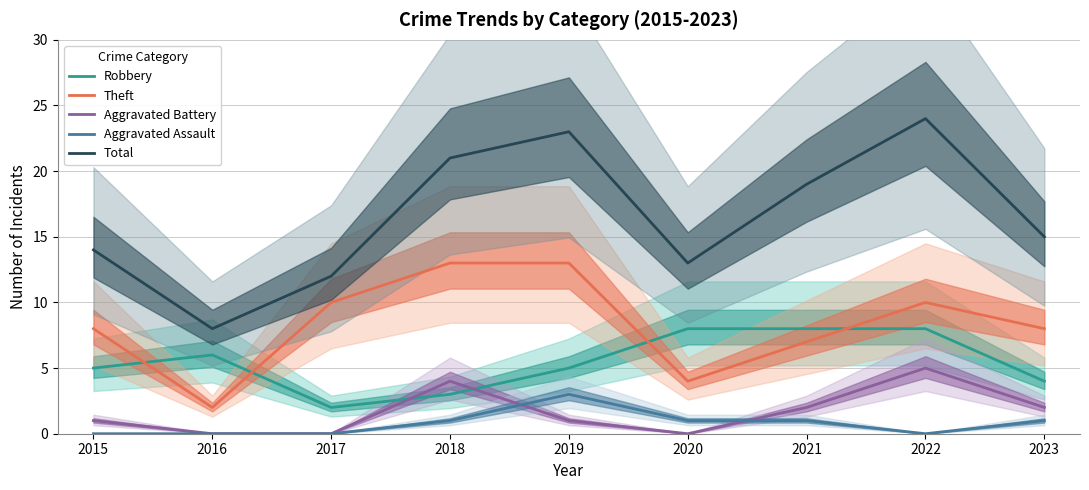

What is the value of the Theft point at the 6th from the left?

4